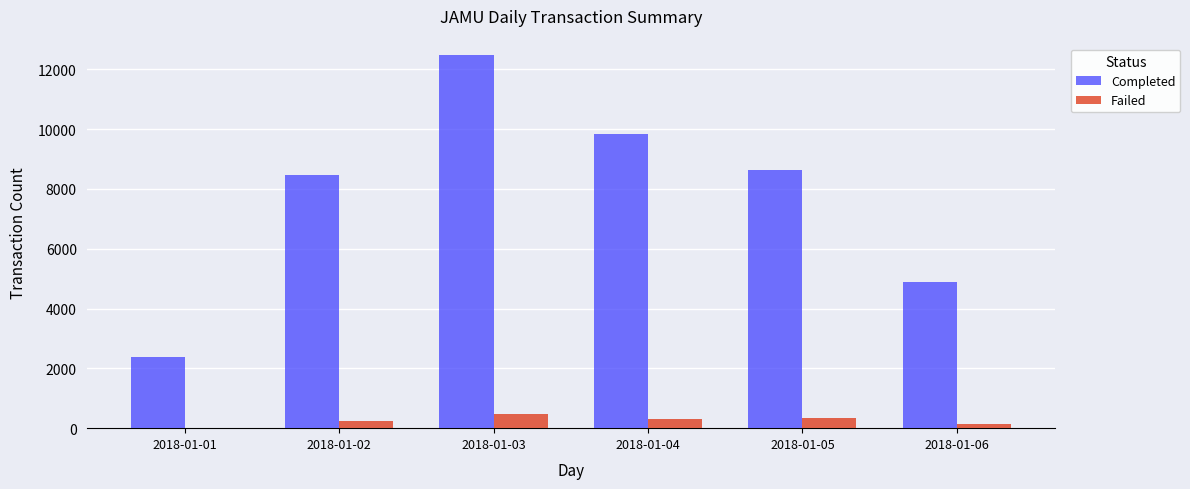

True or false: Failed has a value of 467 at 2018-01-03.

True